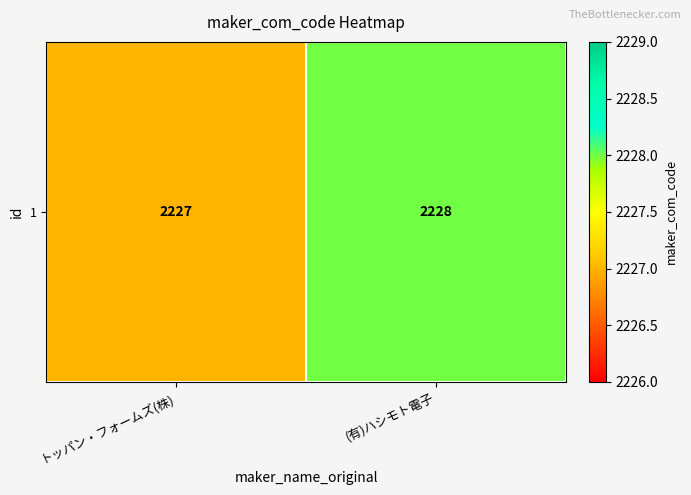

The value at (有)ハシモト電子 is 3467. True or false?

False